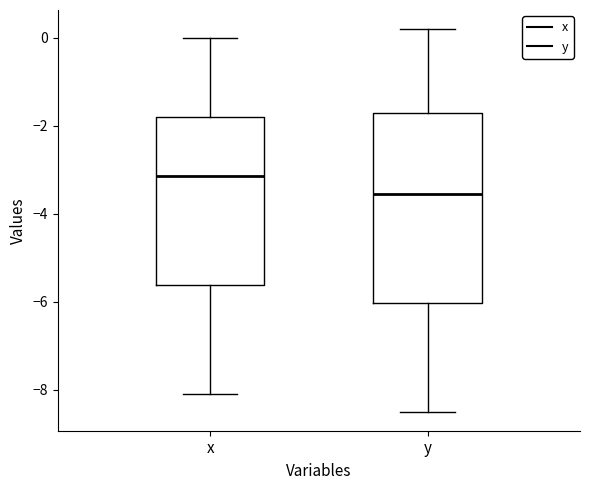

Reading left to right, read every box against the y-axis: the position of its median line, the range the box covers, and the ends of its whiskers. The values are not printed on the chart, so give them approximately, as read against the axis.

x: median -3.2, box -5.6 to -1.8, whiskers -8.0 to 0.0
y: median -3.6, box -6.0 to -1.6, whiskers -8.4 to 0.2